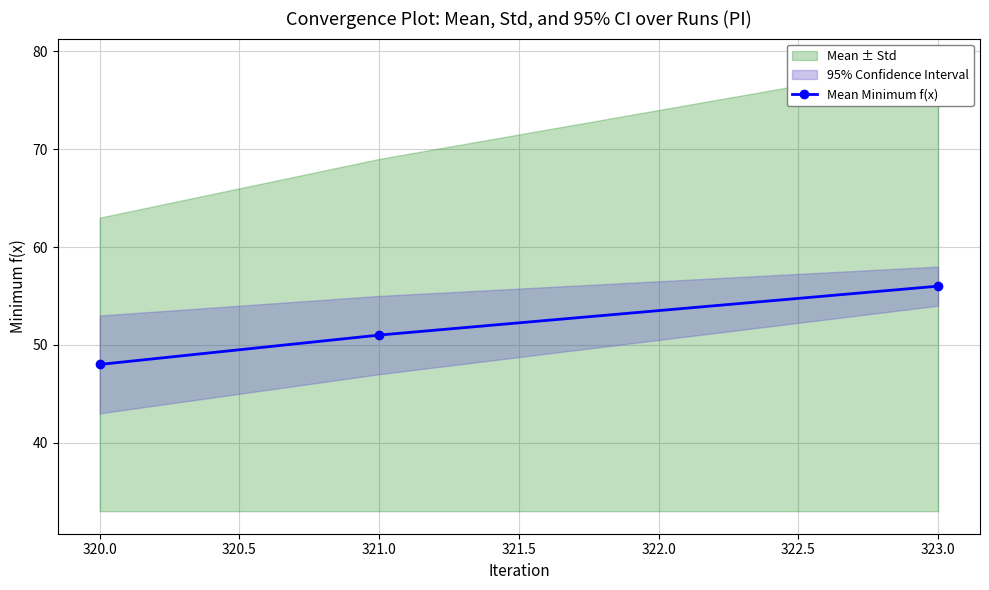

At which label is Mean Minimum f(x) closest to 52?

321.0